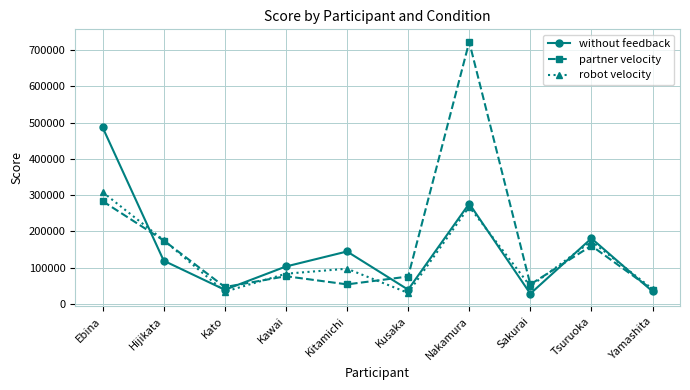

What is the maximum value shown in the chart?

722616.6